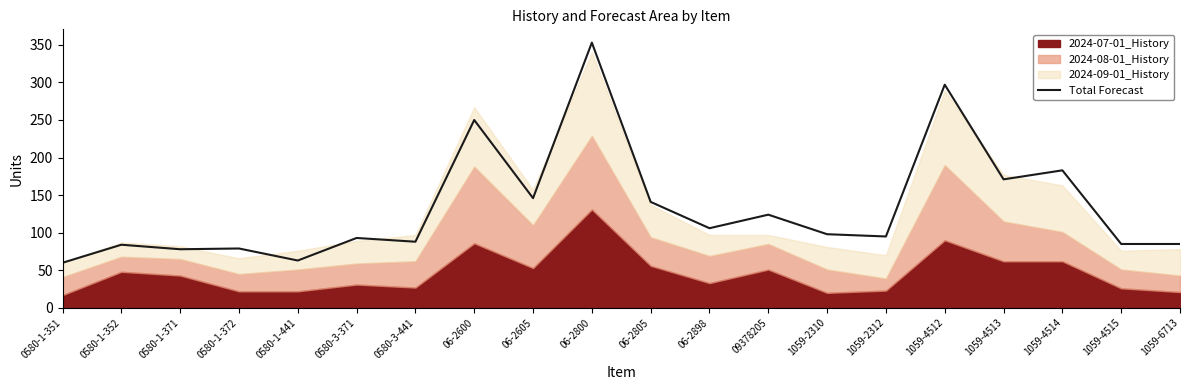

What is the sum of all values?

2679